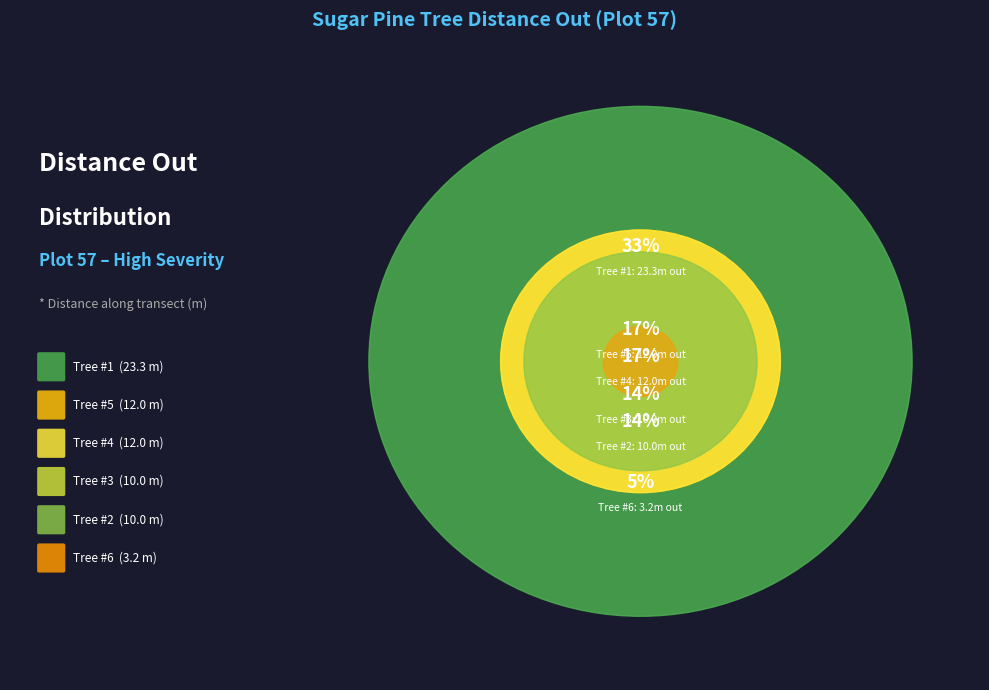

What is the change in value from 2 to 5?

+2.0